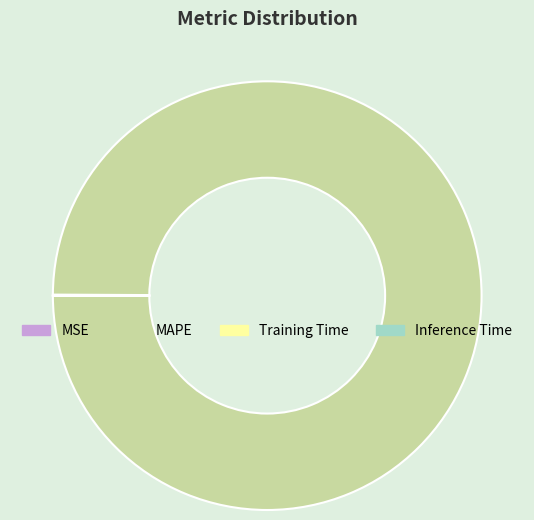

True or false: MAPE accounts for 100% of the total.

True